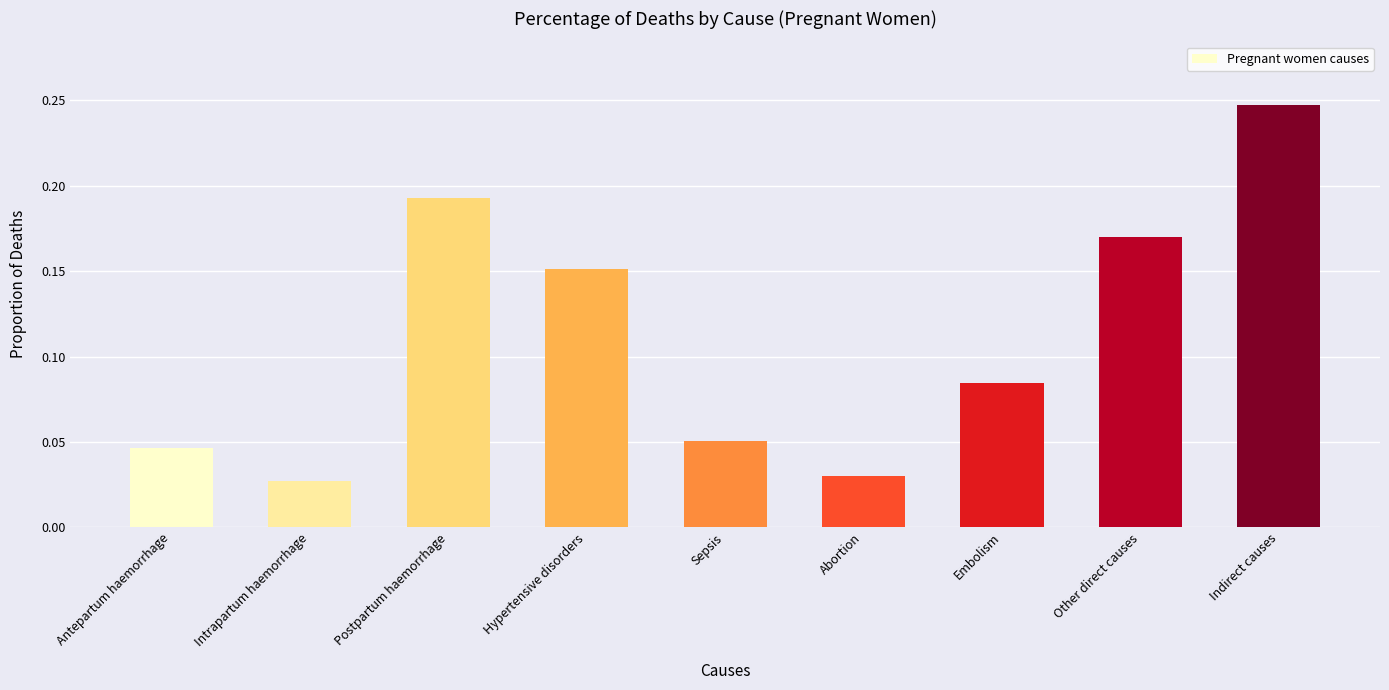

Are the bars grouped side by side (vs. stacked)?

No